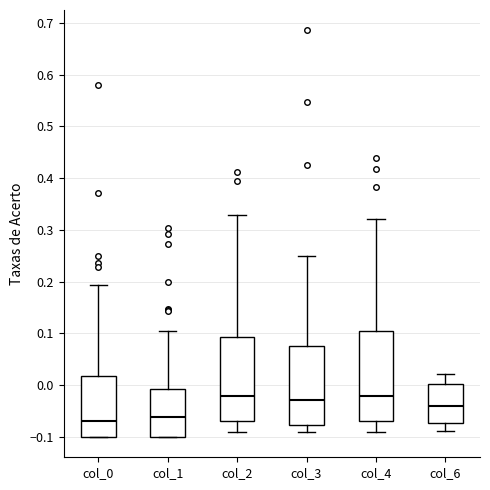

Reading left to right, transcribe this box plot: for each box, give where its median line is, the range the box spans, and where its two whiskers end, as read against the y-axis. The values are not printed on the chart, so give them approximately, as read against the axis.

col_0: median -0.07, box -0.10 to 0.02, whiskers -0.10 to 0.19
col_1: median -0.06, box -0.10 to -0.01, whiskers -0.10 to 0.10
col_2: median -0.02, box -0.07 to 0.09, whiskers -0.09 to 0.33
col_3: median -0.03, box -0.08 to 0.08, whiskers -0.09 to 0.25
col_4: median -0.02, box -0.07 to 0.10, whiskers -0.09 to 0.32
col_6: median -0.04, box -0.07 to 0.00, whiskers -0.09 to 0.02